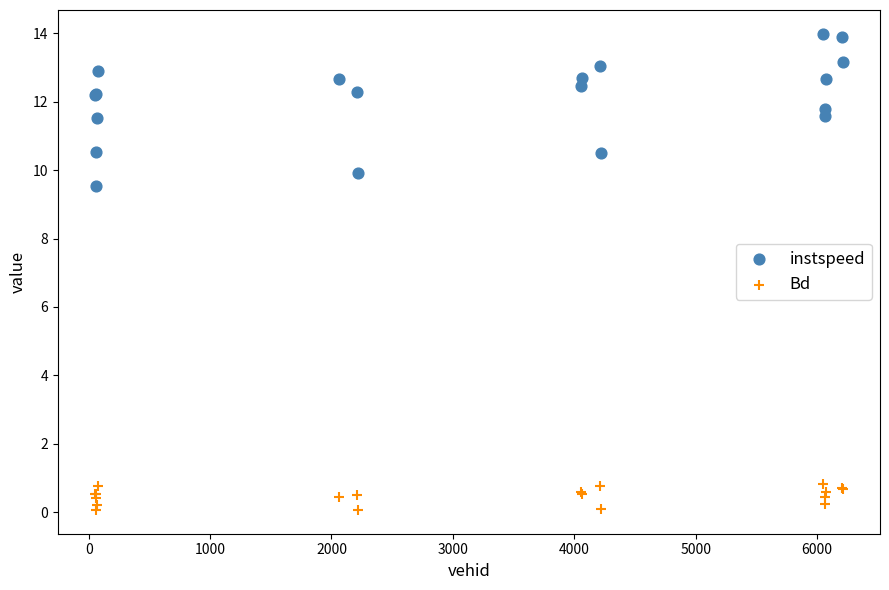

Which series contains the highest Y value?

instspeed